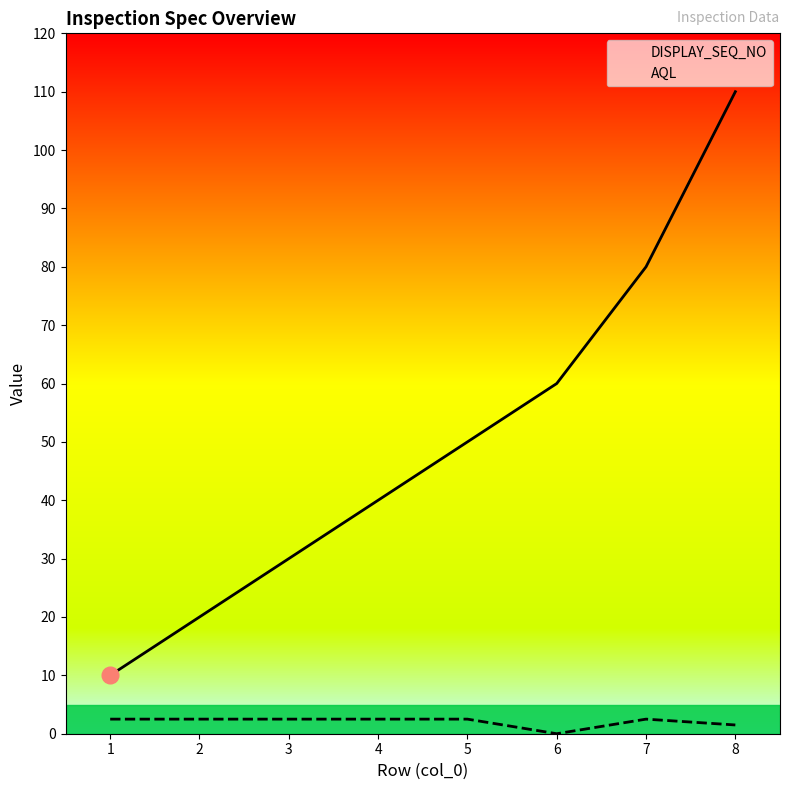

Does the chart display data point markers on the line(s)?

No